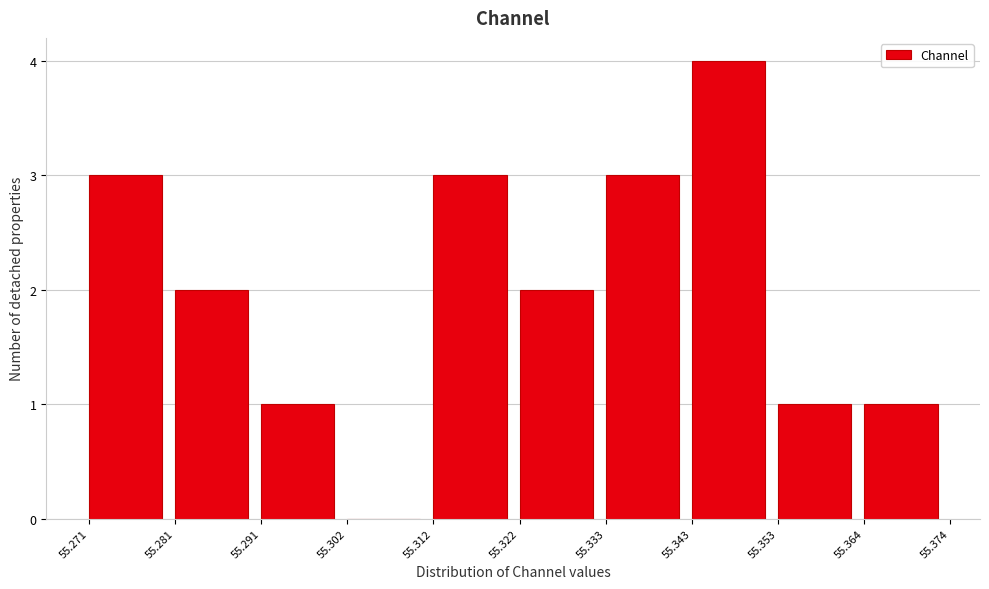

Which range on the x-axis has the tallest bar?

55.343 to 55.353